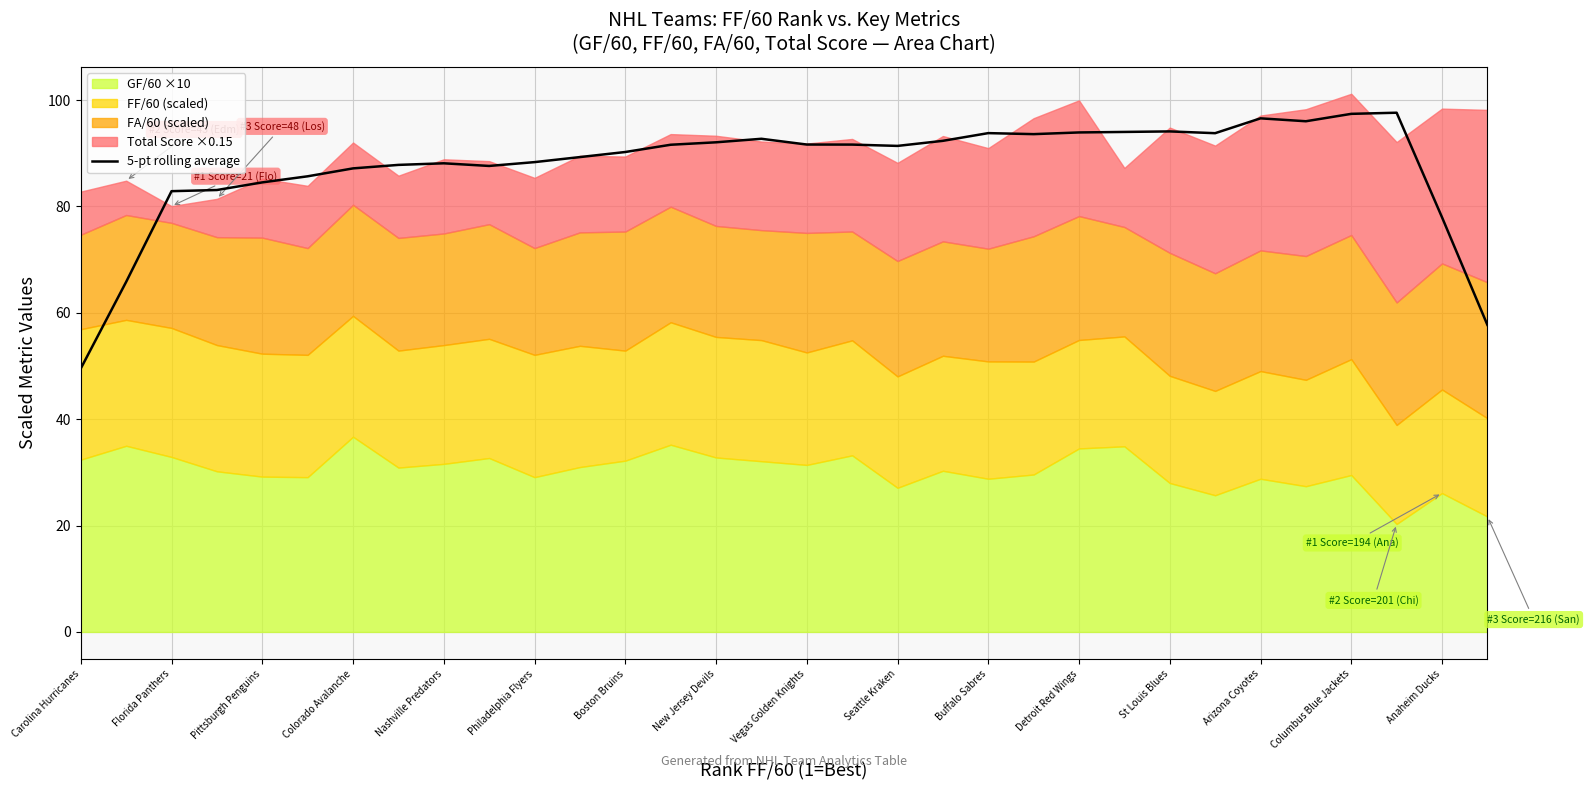

What is the sum of all values?

2799.8